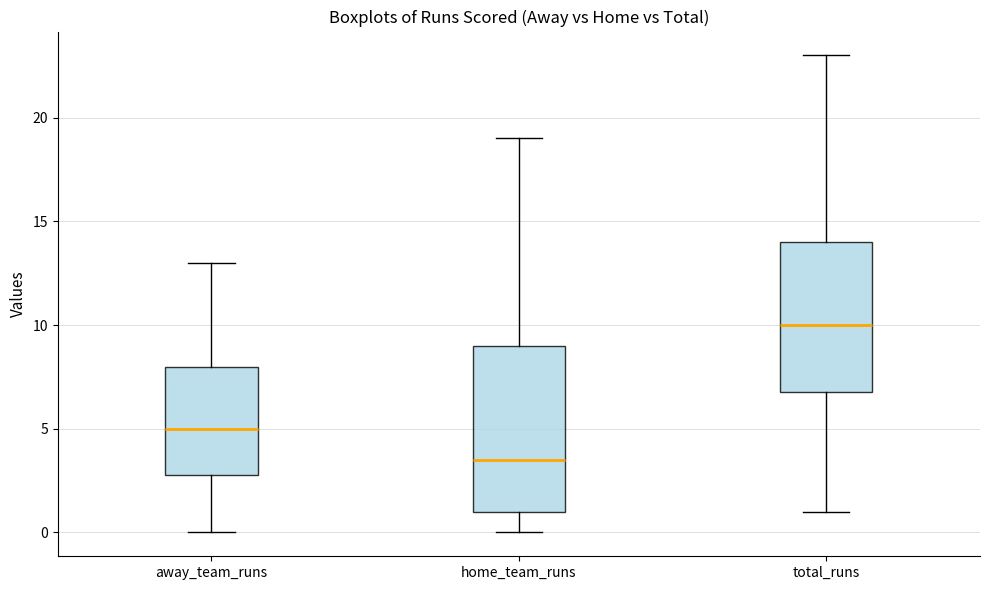

Which box is the tallest, from its lower edge to its upper edge?

home_team_runs